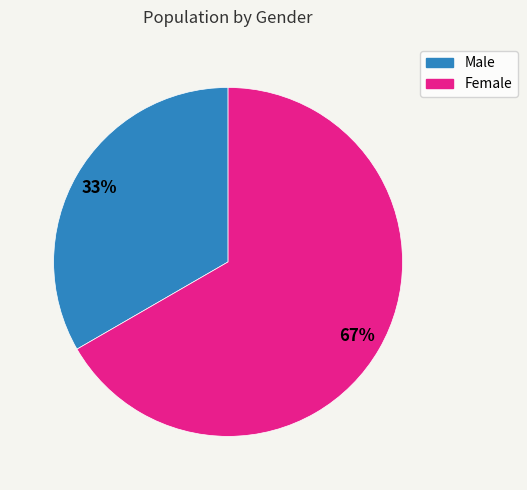

Is Female the majority of the pie?

Yes